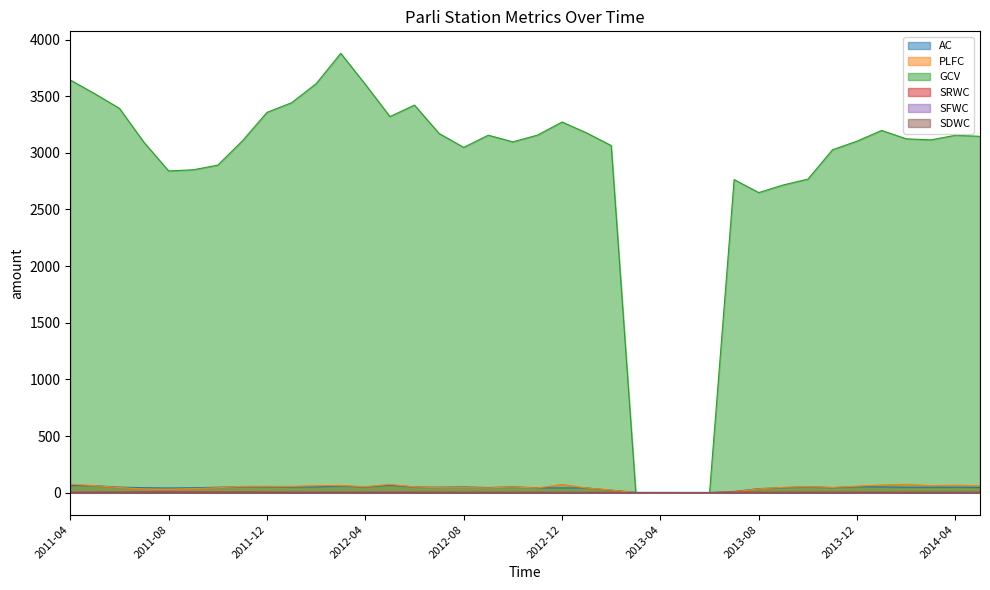

At how many categories does at least one series exceed 398?

34